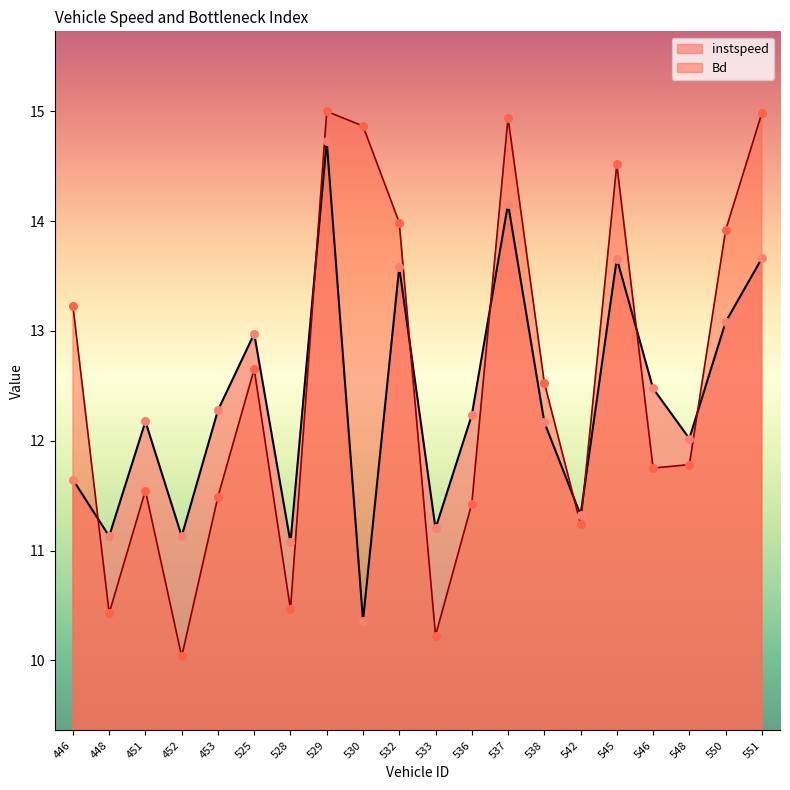

Which series has the largest total across all categories?

Bd